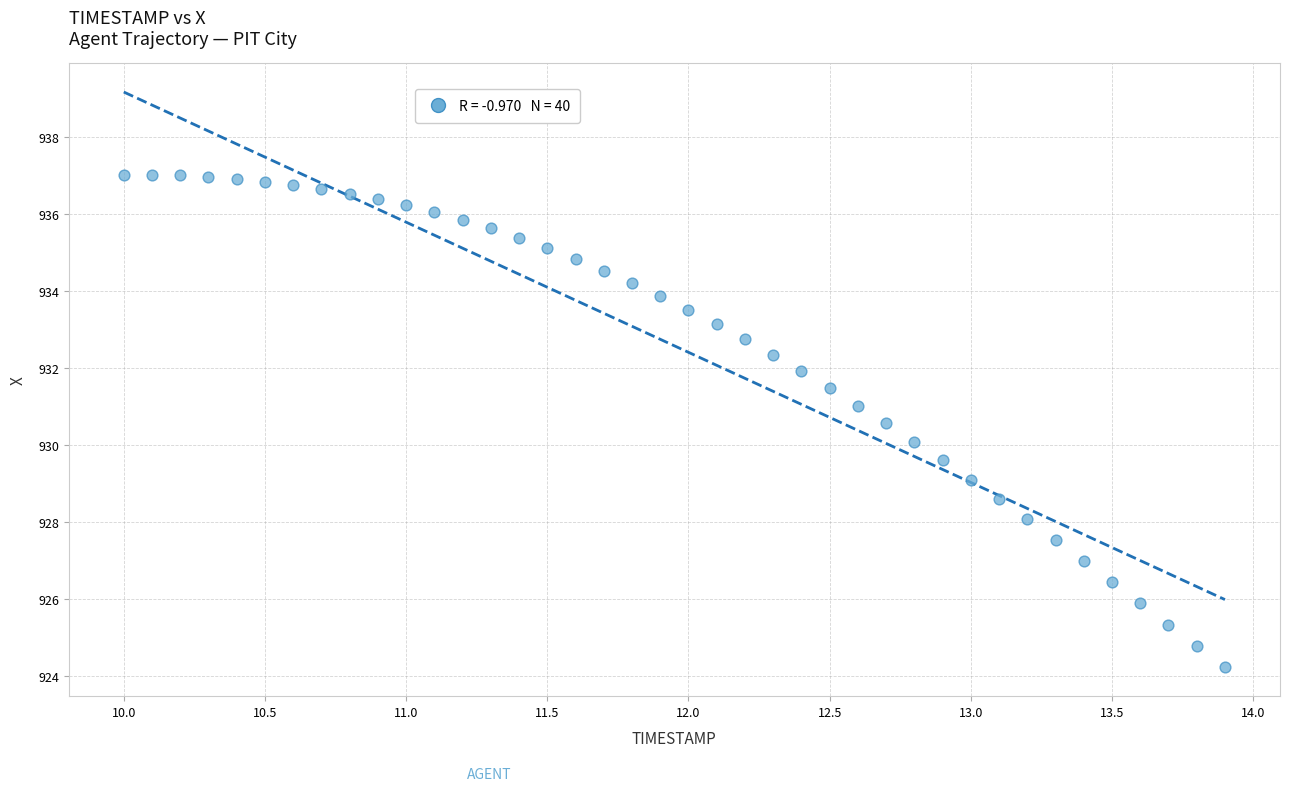

What is the range of X values (max minus min)?

3.9